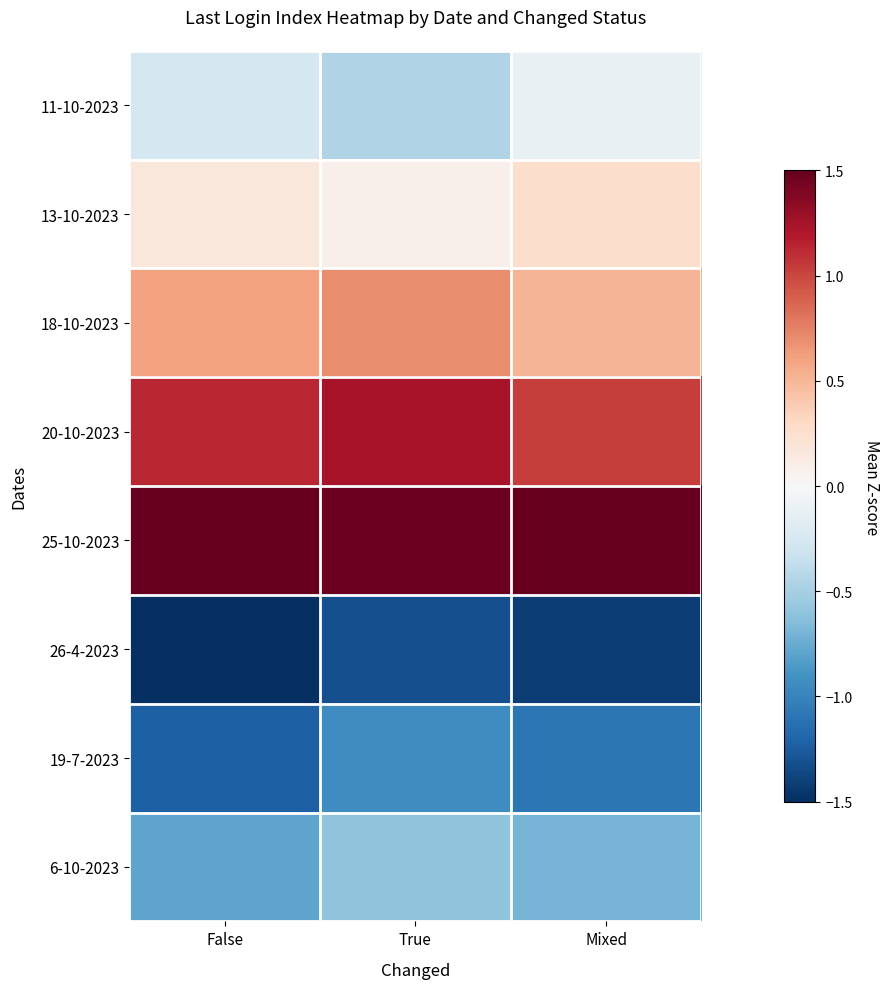

Reading left to right, extract all data points from this chart.

11-10-2023: False=-0.3	True=-0.5	Mixed=-0.1
13-10-2023: False=0.2	True=0.1	Mixed=0.3
18-10-2023: False=0.6	True=0.7	Mixed=0.5
20-10-2023: False=1.1	True=1.2	Mixed=1.0
25-10-2023: False=1.6	True=1.5	Mixed=1.7
26-4-2023: False=-1.6	True=-1.3	Mixed=-1.4
19-7-2023: False=-1.2	True=-0.9	Mixed=-1.1
6-10-2023: False=-0.8	True=-0.6	Mixed=-0.7